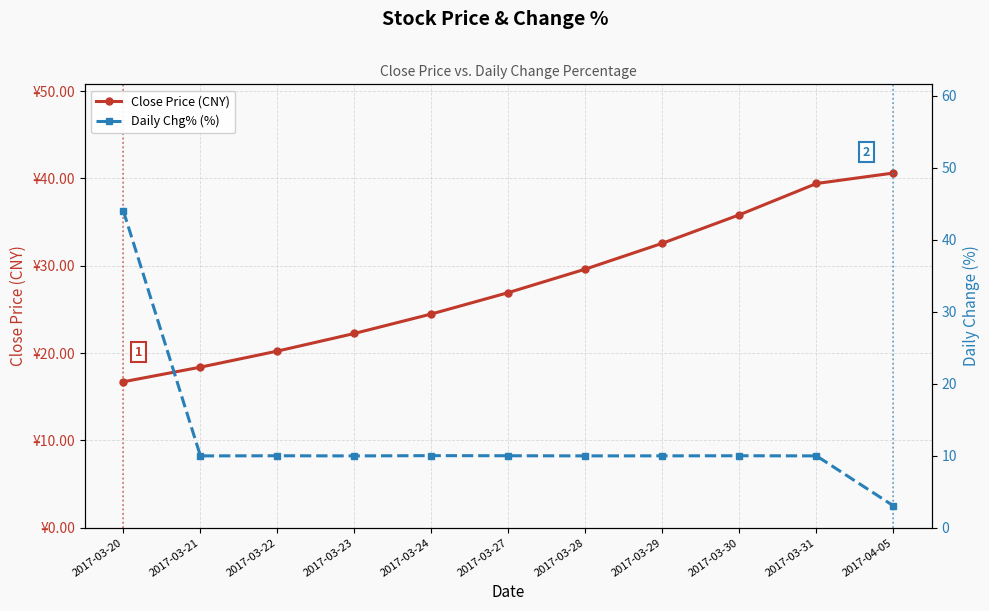

True or false: Close Price (CNY) has a value of 54.6 at 2017-04-05.

False